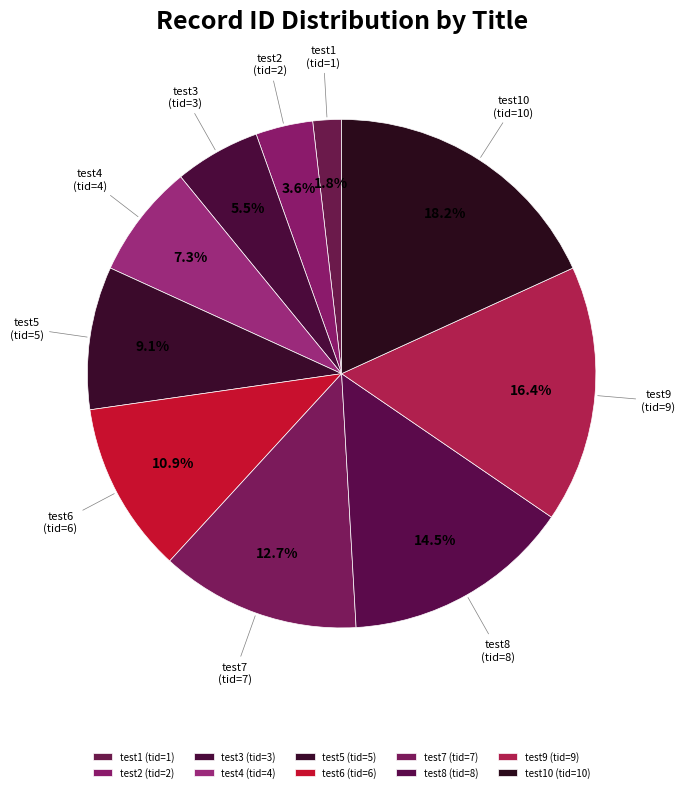

How many segments does this pie chart have?

10